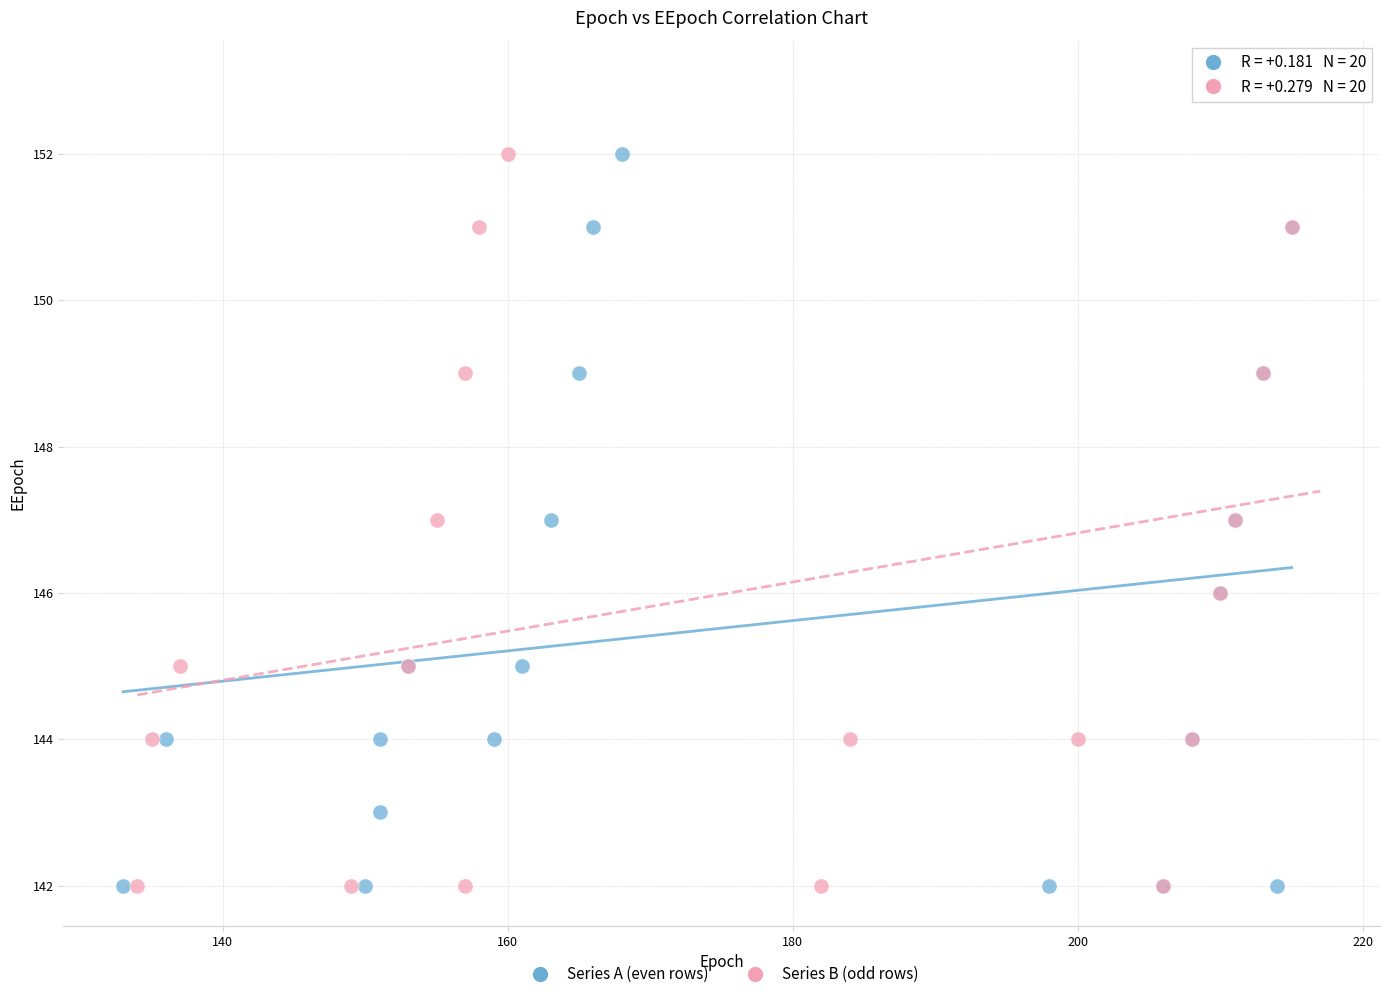

Which series reaches the maximum Y coordinate?

Series B (odd rows)